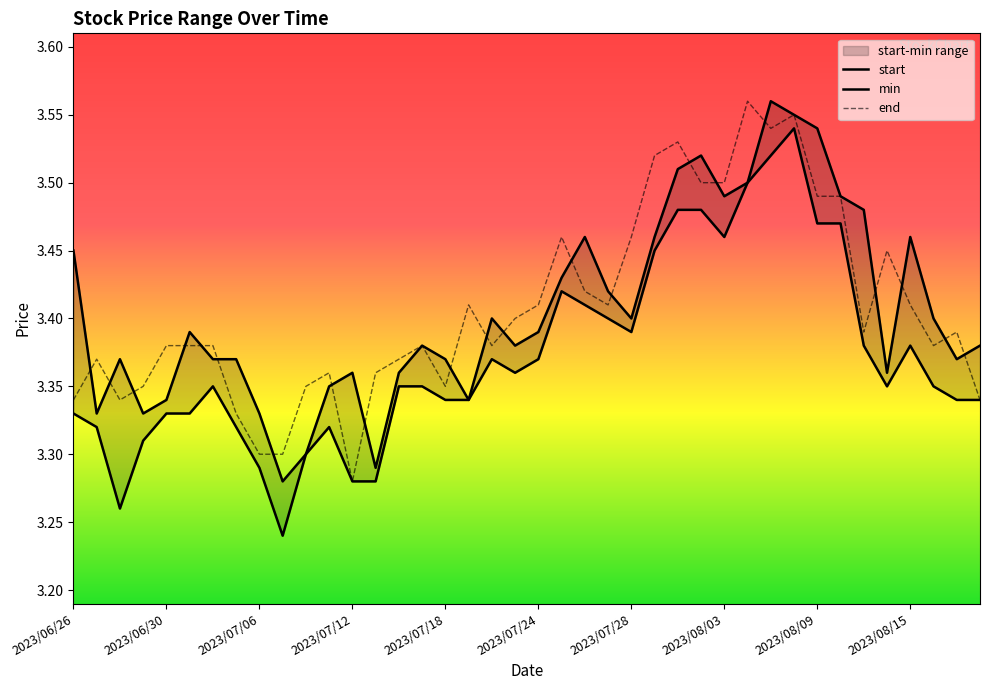

True or false: min and end cross at least once.

False